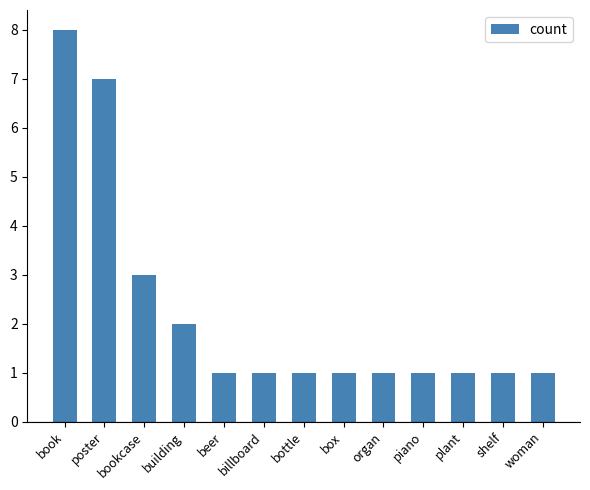

What is the sum of the values at piano and organ?

2